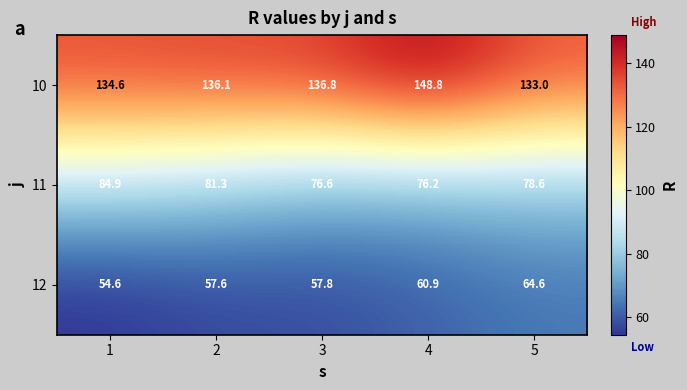

What is the difference between the 10 values at 3 and 1?

2.2